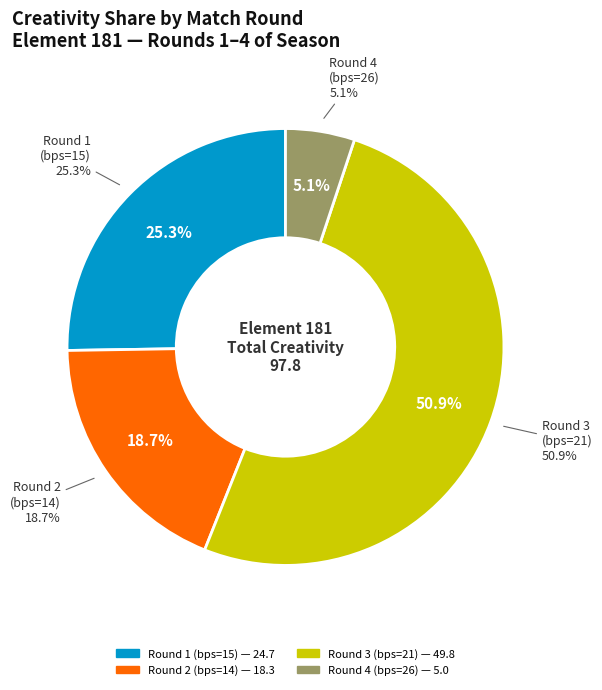

Which slice is the largest?

Round 3 (bps=21)